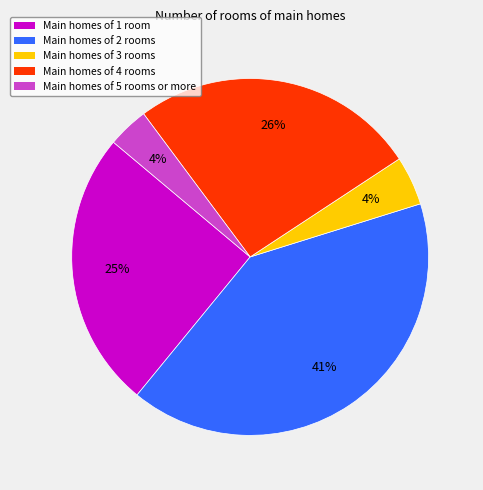

To the nearest percent, what is the average slice percentage?

20%